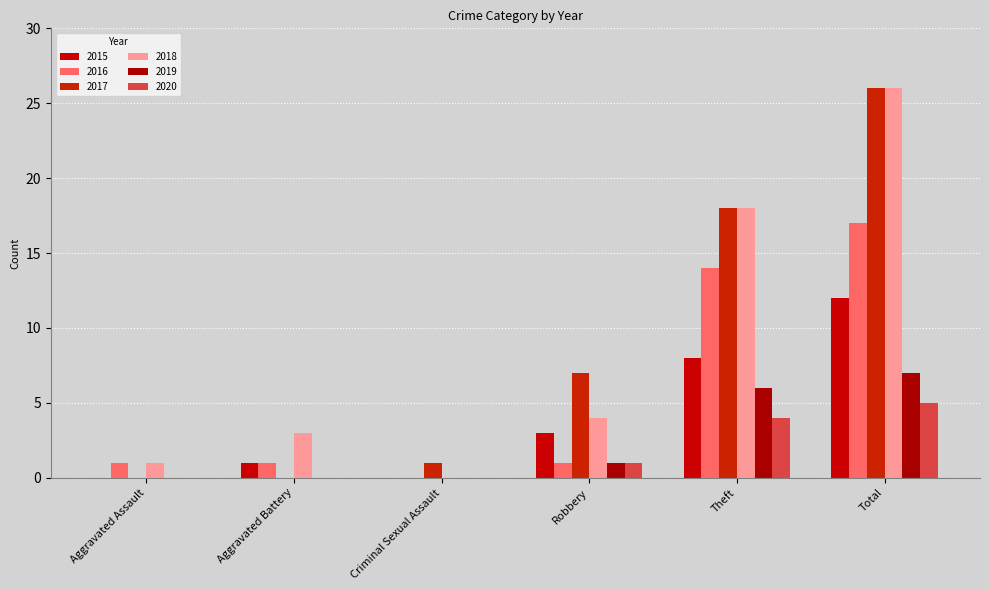

Rank the series by their maximum value, from lowest to highest.

2020, 2019, 2015, 2016, 2017, 2018